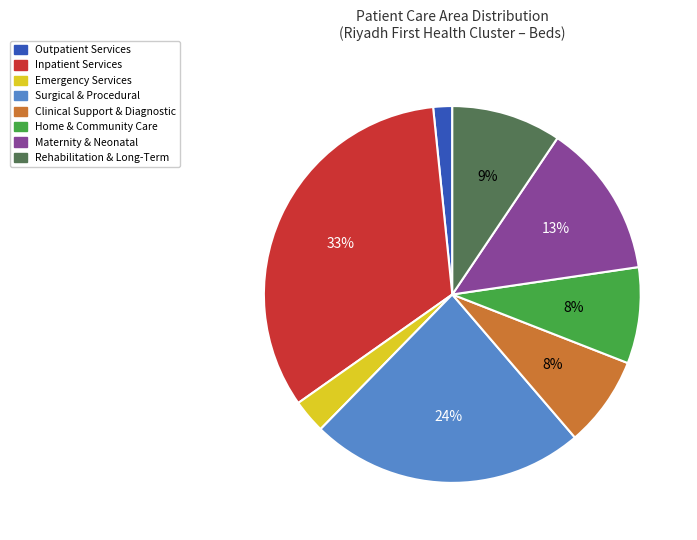

Is there any slice that represents more than half of the pie?

No